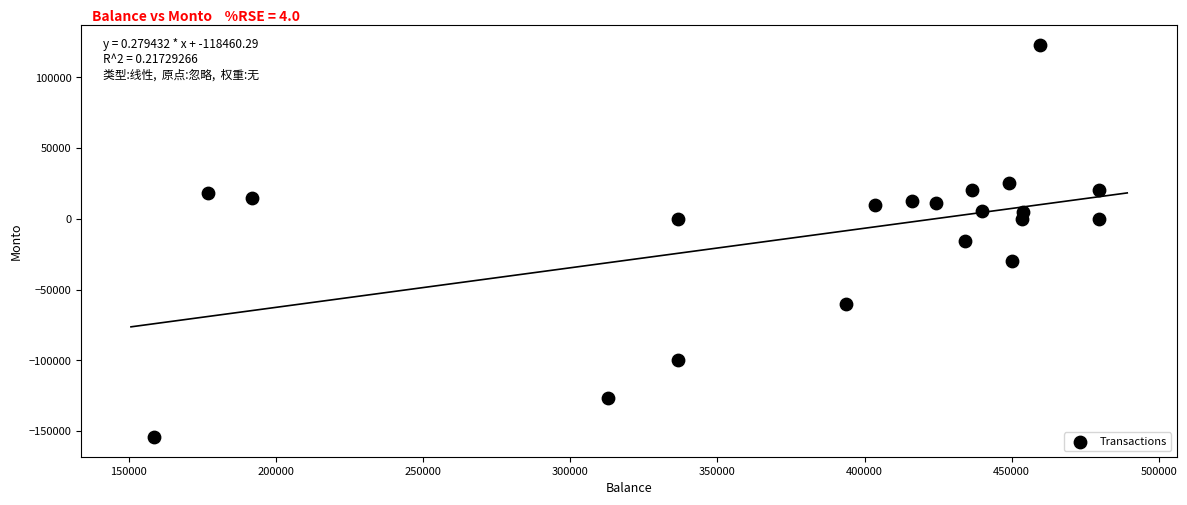

What is the range of X values (max minus min)?

320968.8